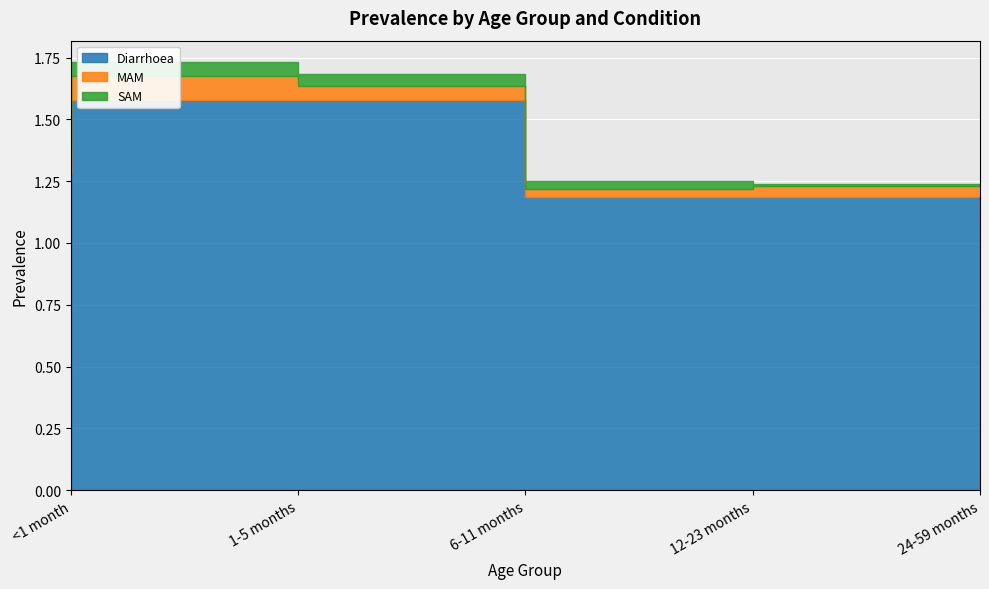

List the series in order of their peak value, lowest first.

SAM, MAM, Diarrhoea